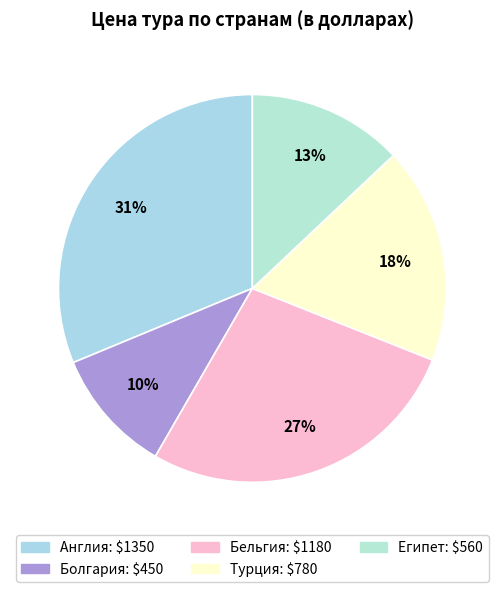

Which category has the biggest portion of the pie?

Англия